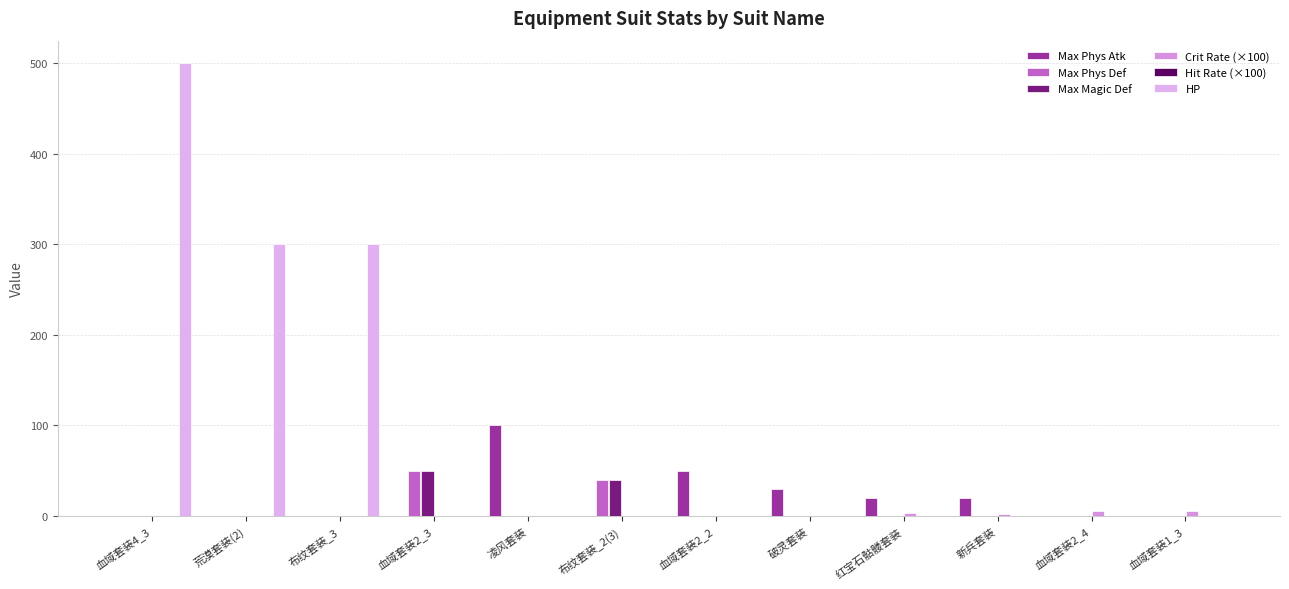

Rank the categories by Crit Rate (×100) value from lowest to highest.

血域套装4_3, 荒漠套装(2), 布纹套装_3, 血域套装2_3, 凌风套装, 布纹套装_2(3), 血域套装2_2, 破灵套装, 新兵套装, 红宝石骷髅套装, 血域套装2_4, 血域套装1_3